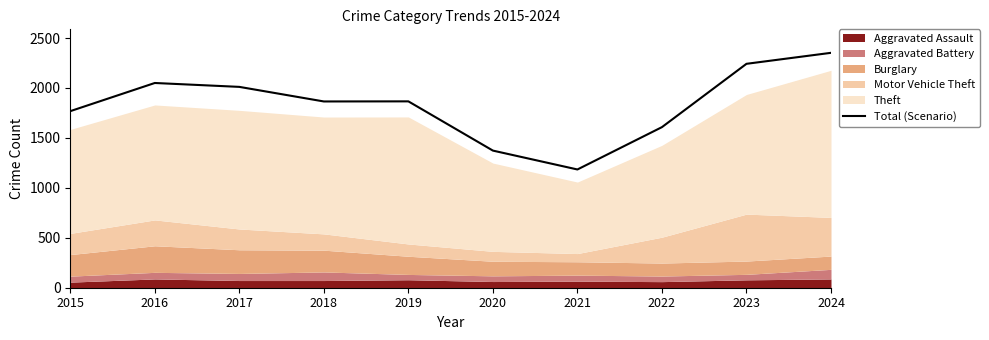

What is the change in value from 2019 to 2020?

-493